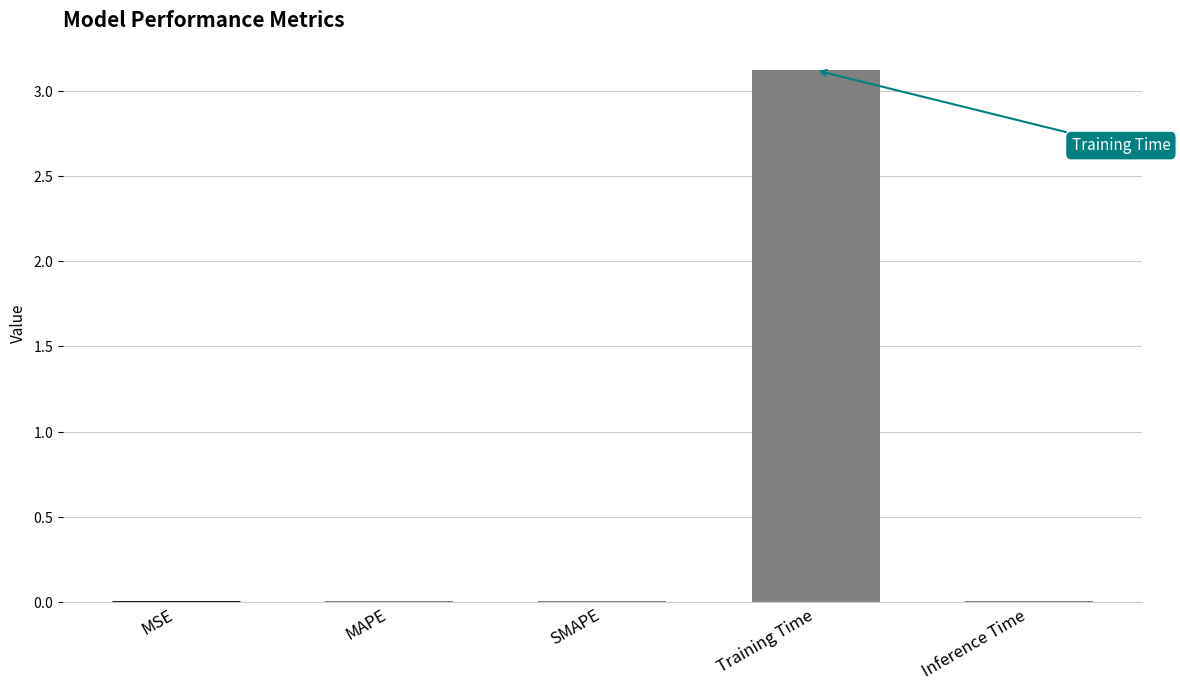

The value at Training Time is 3.1. True or false?

True